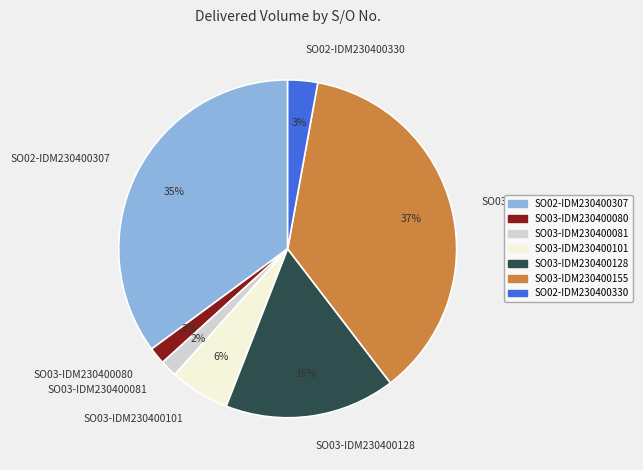

Is it true that SO02-IDM230400307 is 35% of the pie?

True